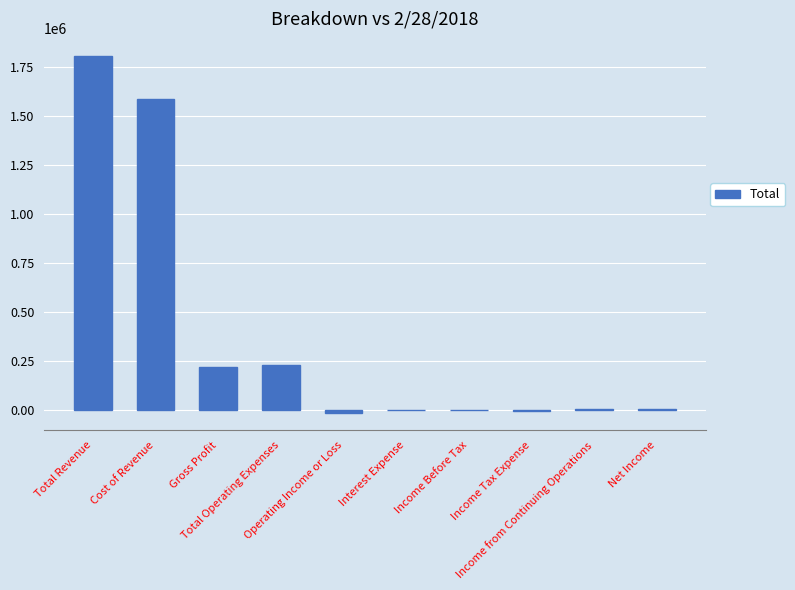

How many distinct data groups are displayed?

1